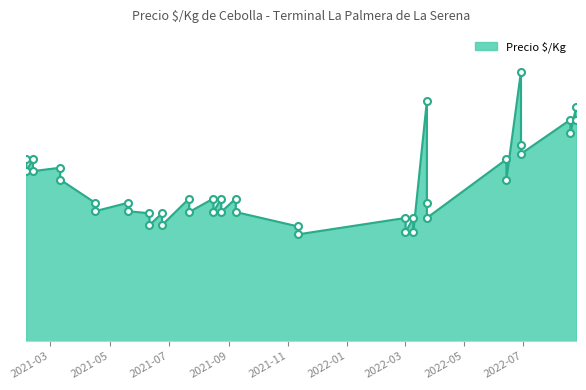

Approximately how many times larger is the value at 2021-06-11 compared to 2022-08-25?

0.5